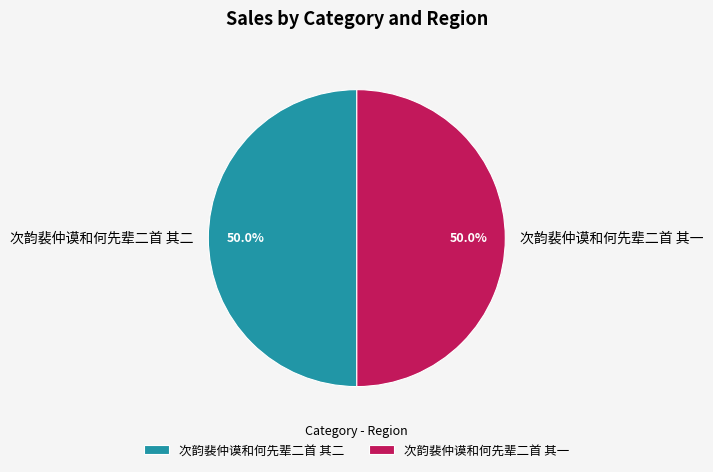

Combined, what portion of the pie is 次韵裴仲谟和何先辈二首 其一 and 次韵裴仲谟和何先辈二首 其二?

100.0%